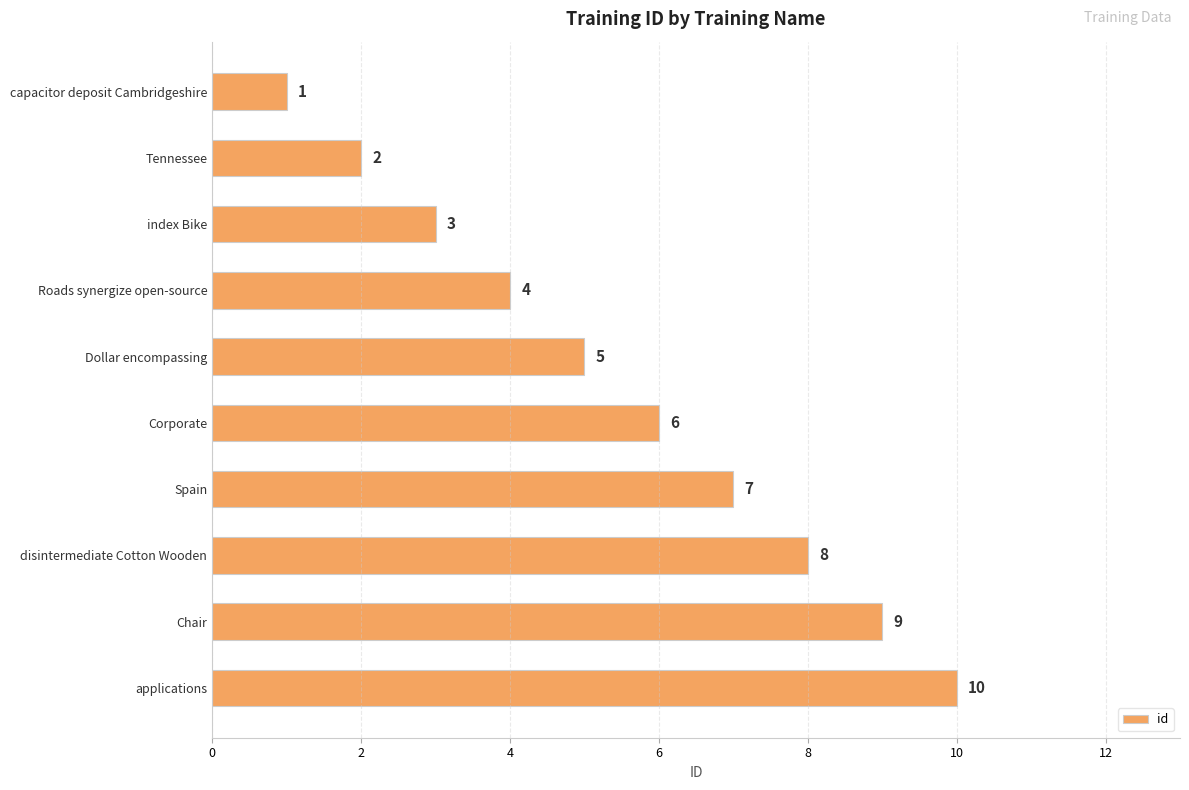

What is the minimum value shown in the chart?

1